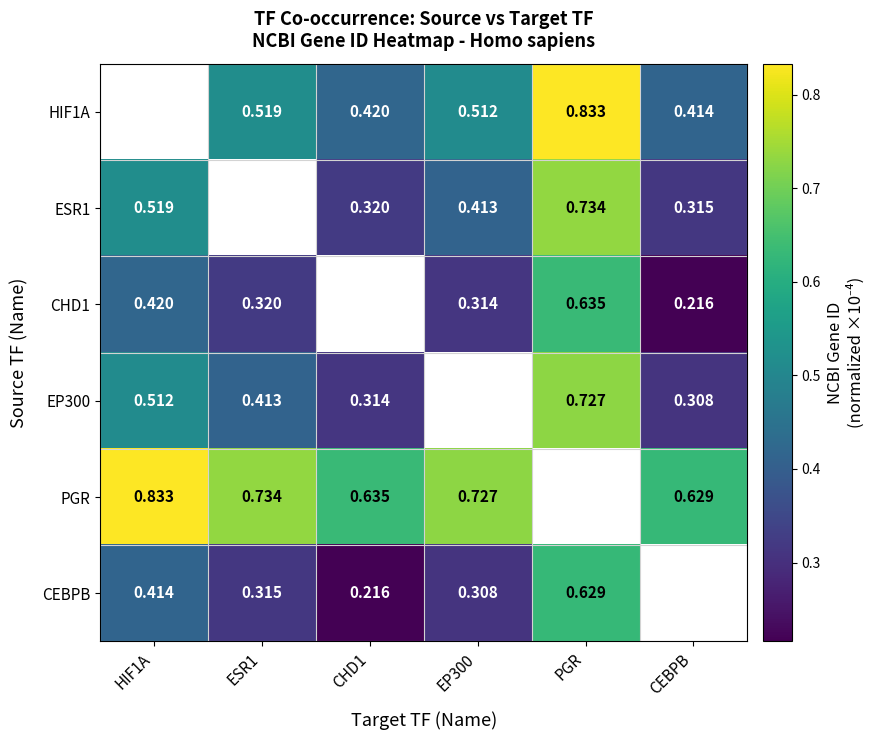

What is the smallest value displayed?

0.2